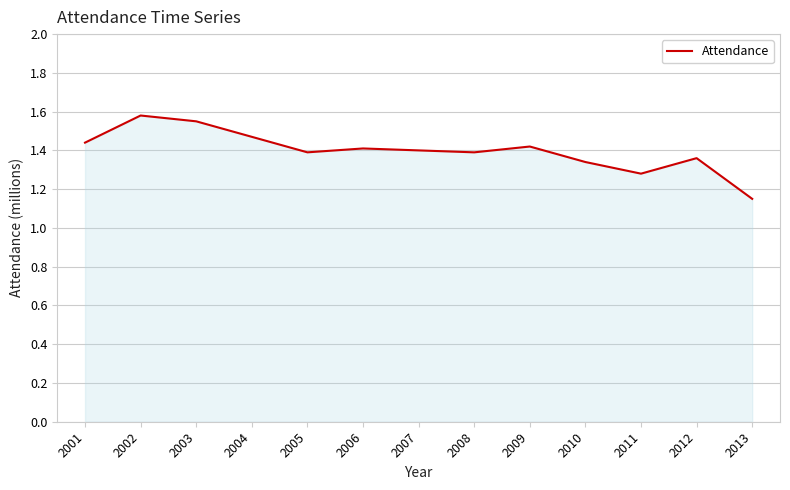

How many values are between 1 and 2?

13